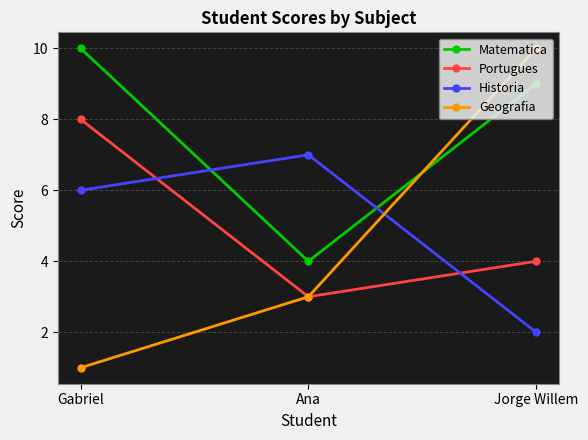

The Geografia series shows 10 at Jorge Willem. True or false?

True